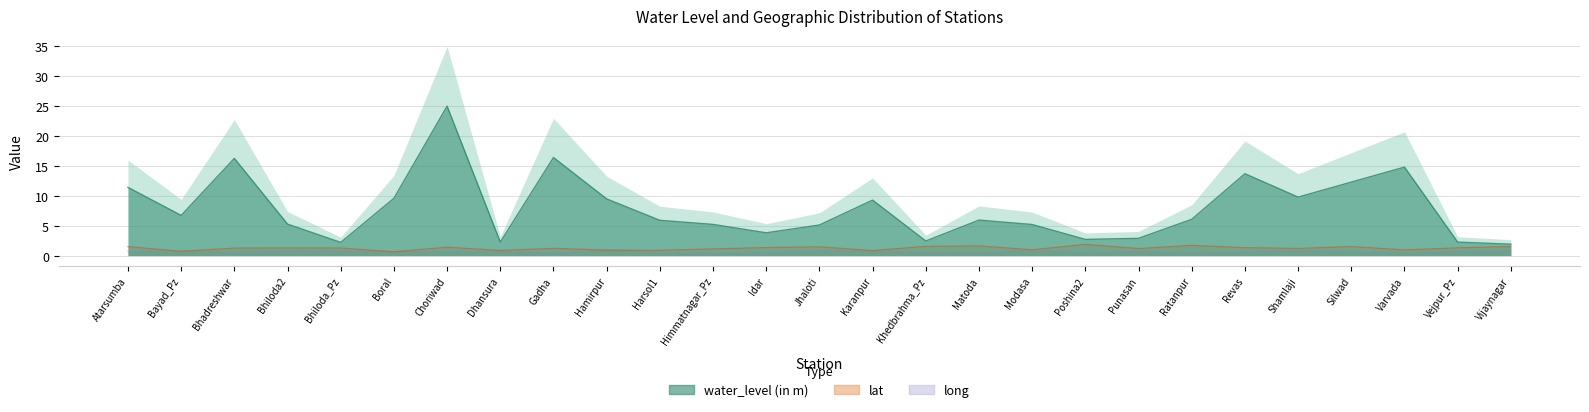

How many distinct data groups are displayed?

3